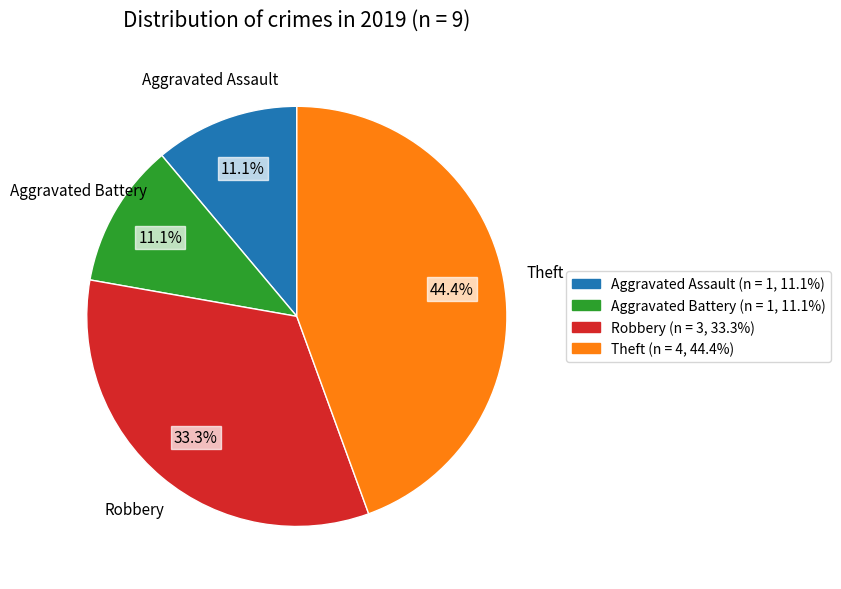

Is there any slice that represents more than half of the pie?

No